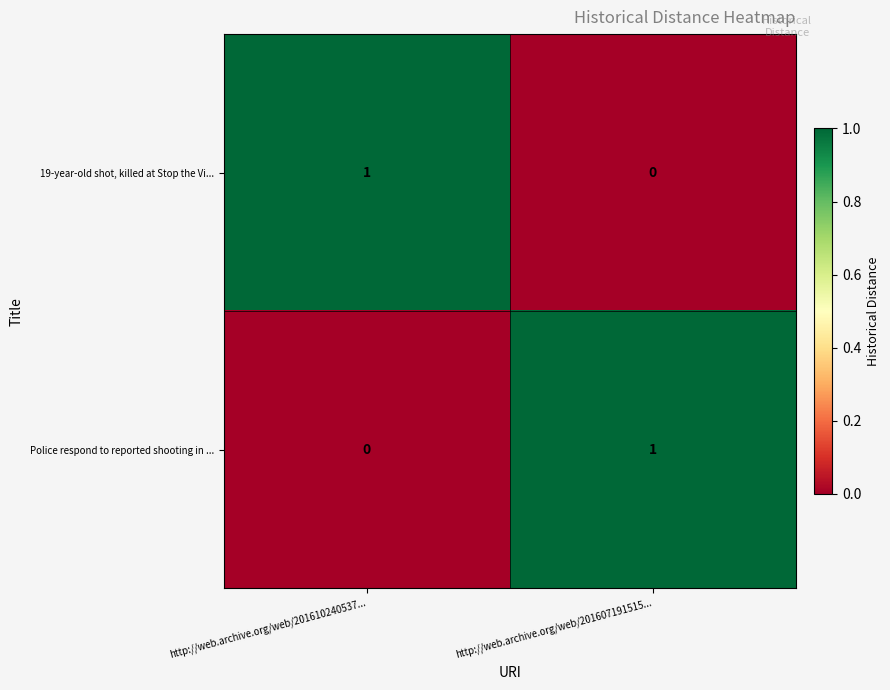

At which label does 19-year-old shot, killed at Stop the Vi... reach its minimum?

http://web.archive.org/web/201607191515...